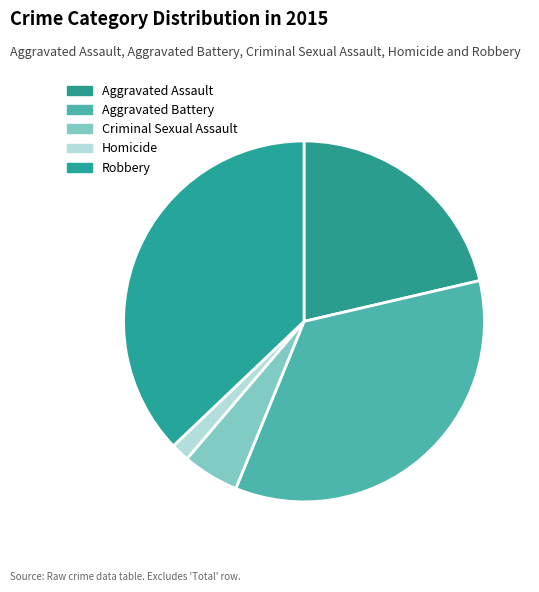

Between Aggravated Battery and Homicide, which is larger?

Aggravated Battery